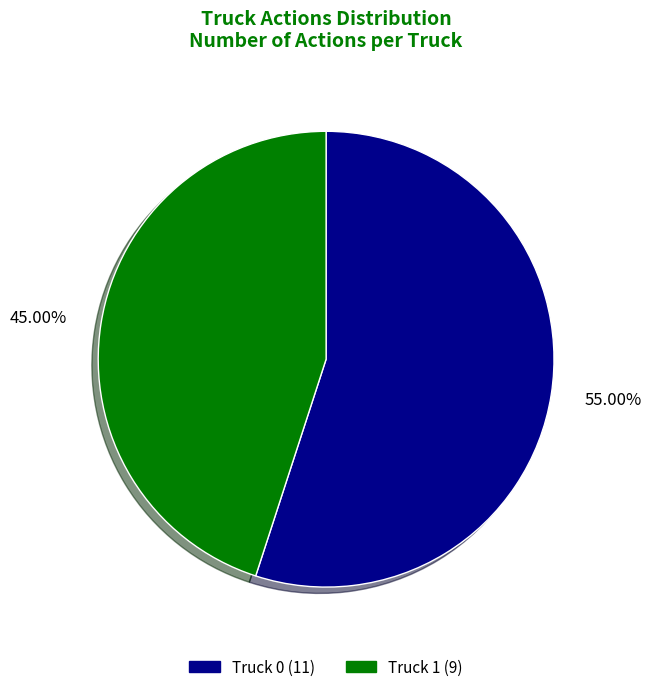

Count the number of slices in the pie.

2